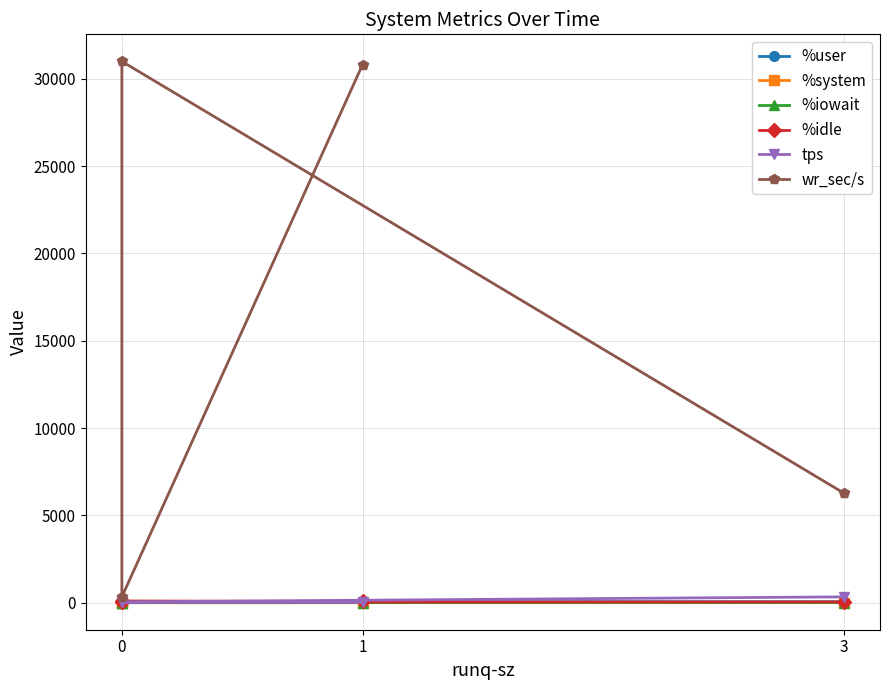

What is the sum of the %system values at 1 and 3?

3.8